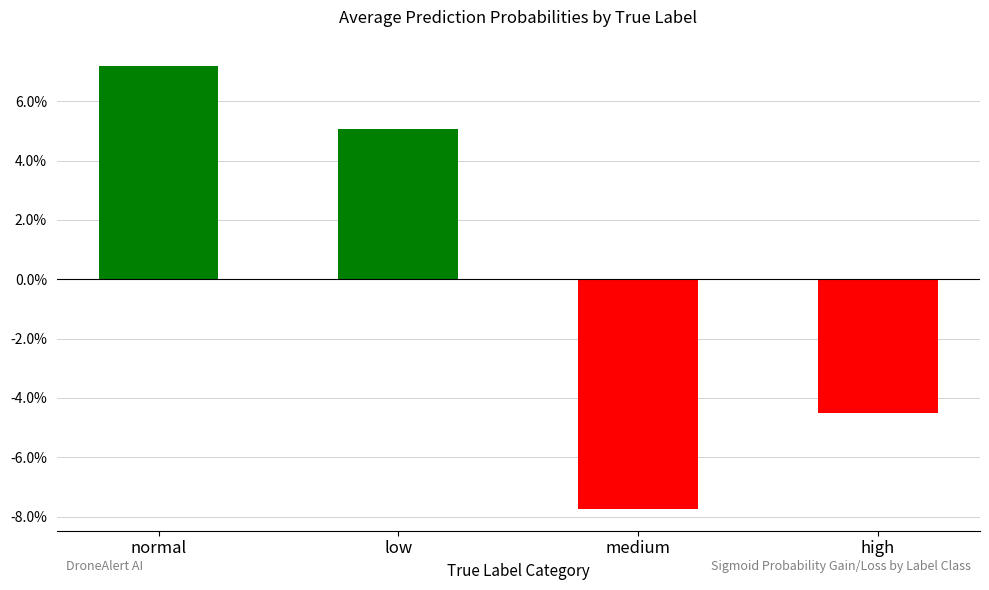

Are the bars grouped side by side (vs. stacked)?

No